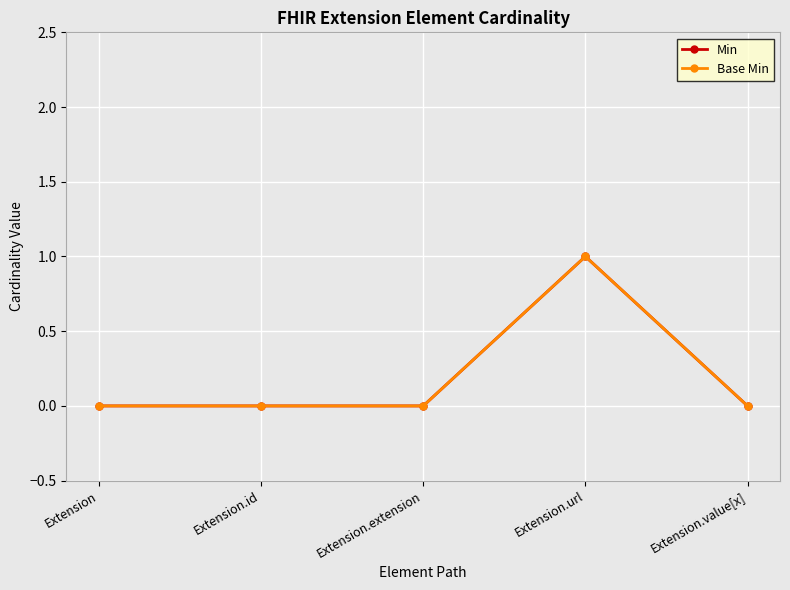

In Base Min, how many points are higher than both neighbors (excluding endpoints)?

1